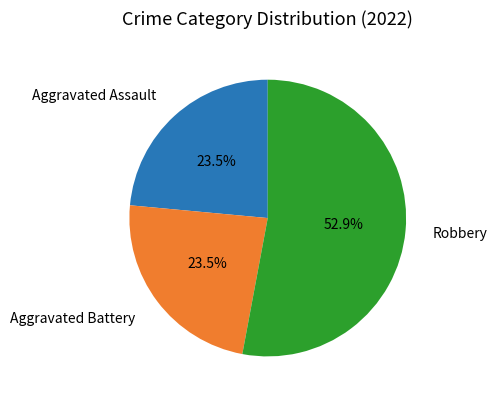

What is the largest slice in the pie chart?

Robbery